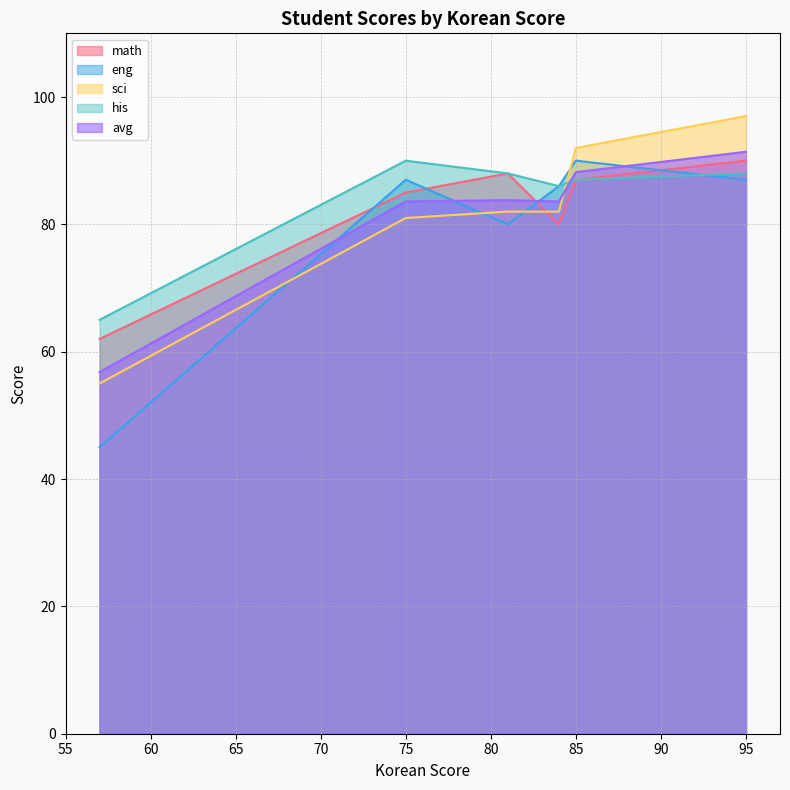

What is the highest value of the eng series?

90.0